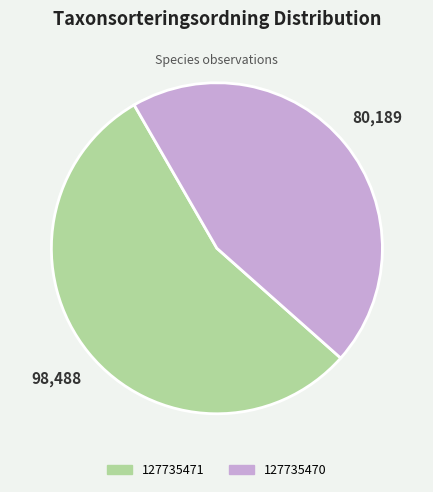

Count the number of slices in the pie.

2